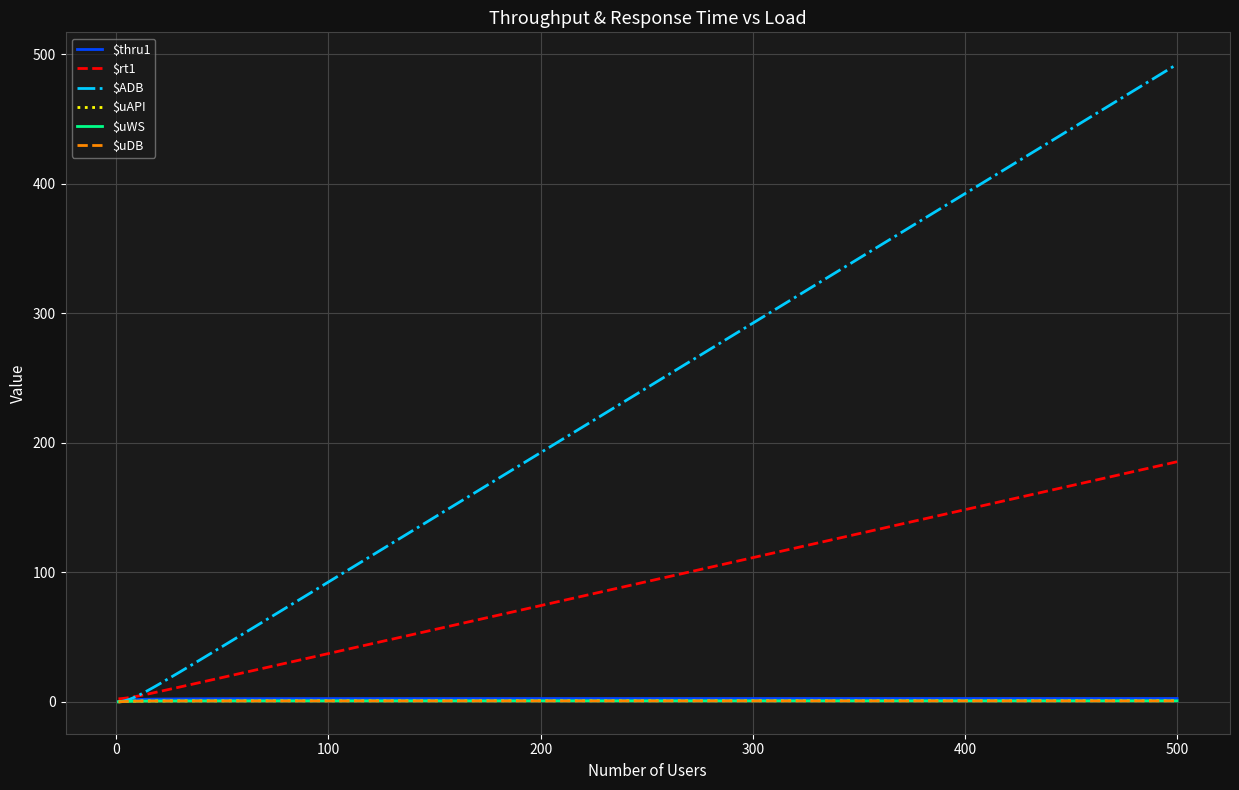

What is the sum of all $uDB values?

22.3